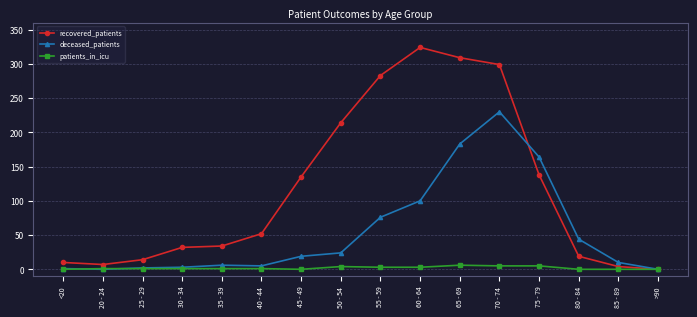

Which series has the largest range (max minus min)?

recovered_patients